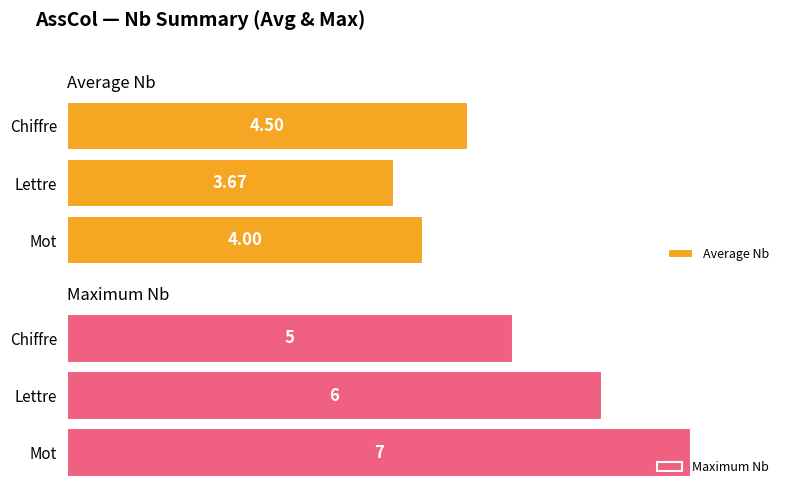

What is the difference between the maximum and minimum values in the Average Nb series?

0.8